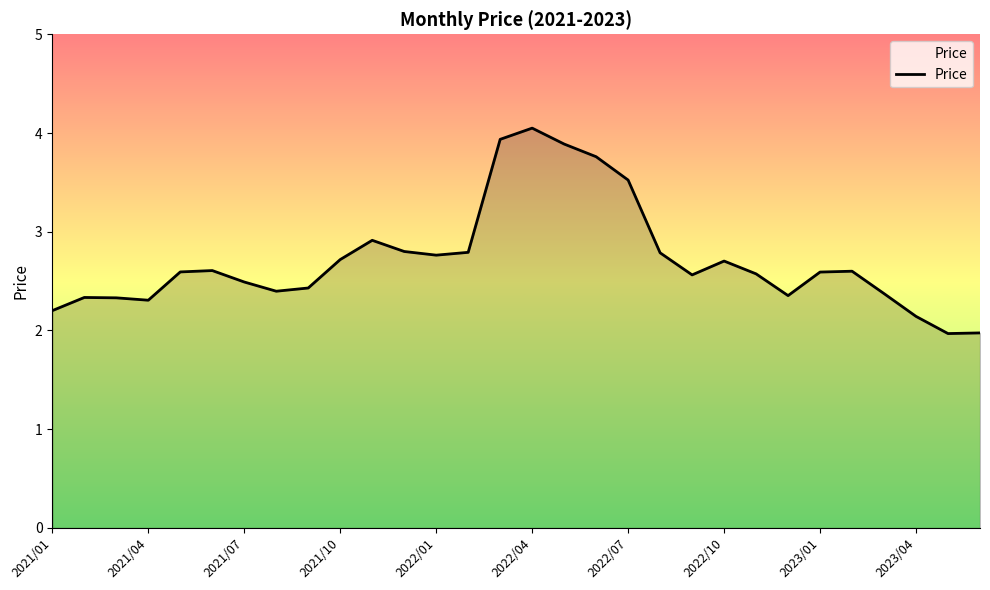

What is the greatest value displayed?

4.0